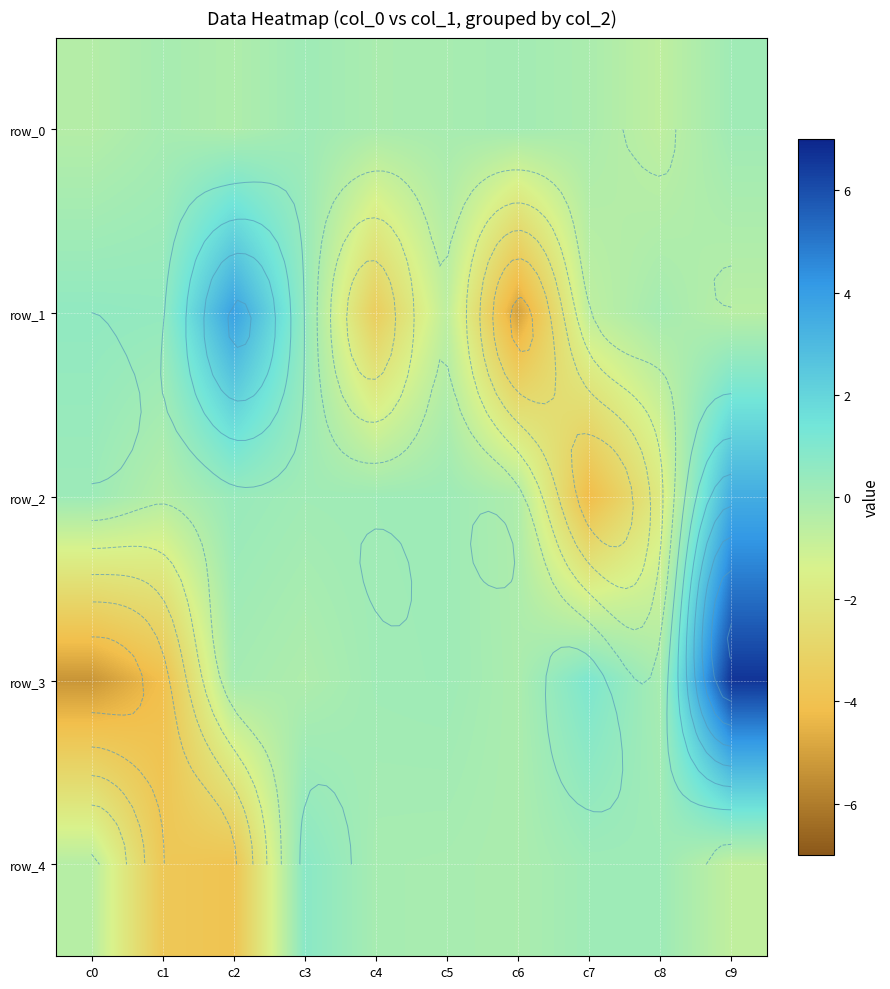

What is the minimum value shown in the chart?

-5.3